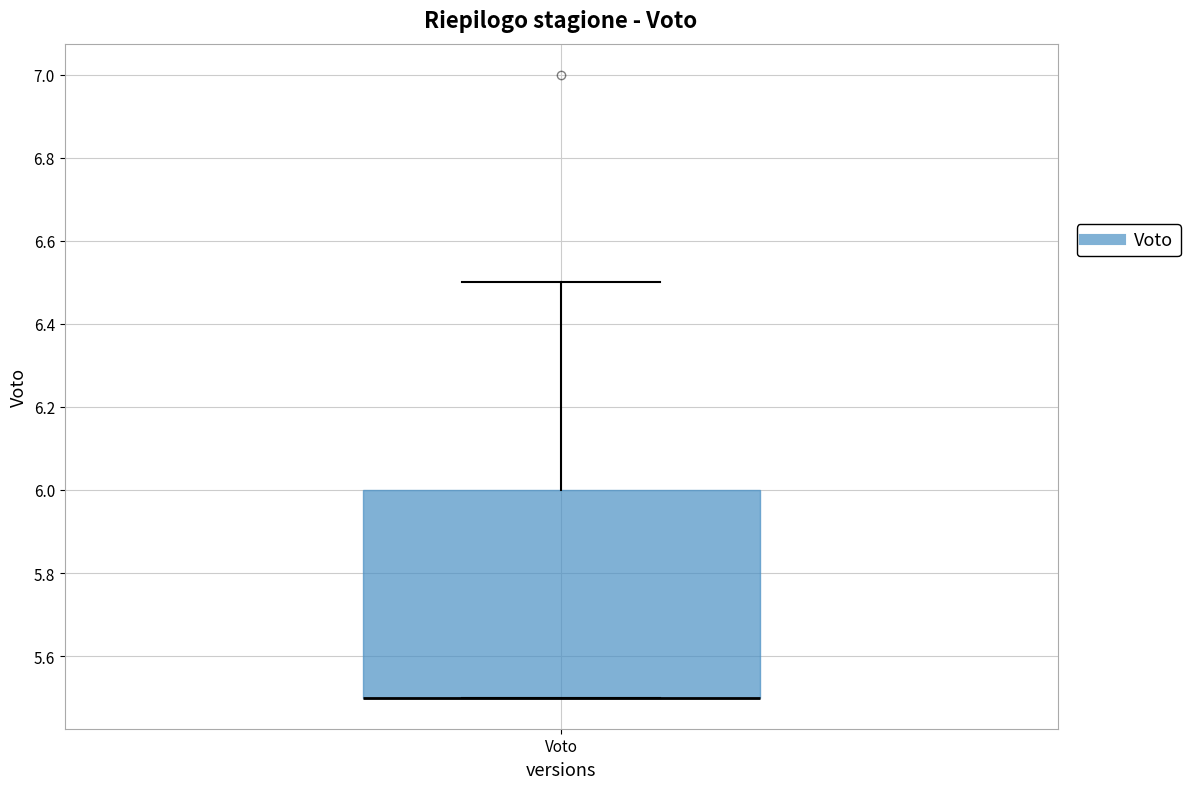

Read this box plot against the y-axis: the position of the median line, the range covered by the box, and the ends of both whiskers. The values are not printed on the chart, so give them approximately, as read against the axis.

median 5.5 (drawn on the box's lower edge), box 5.5 to 6.0, whiskers 5.5 to 6.5